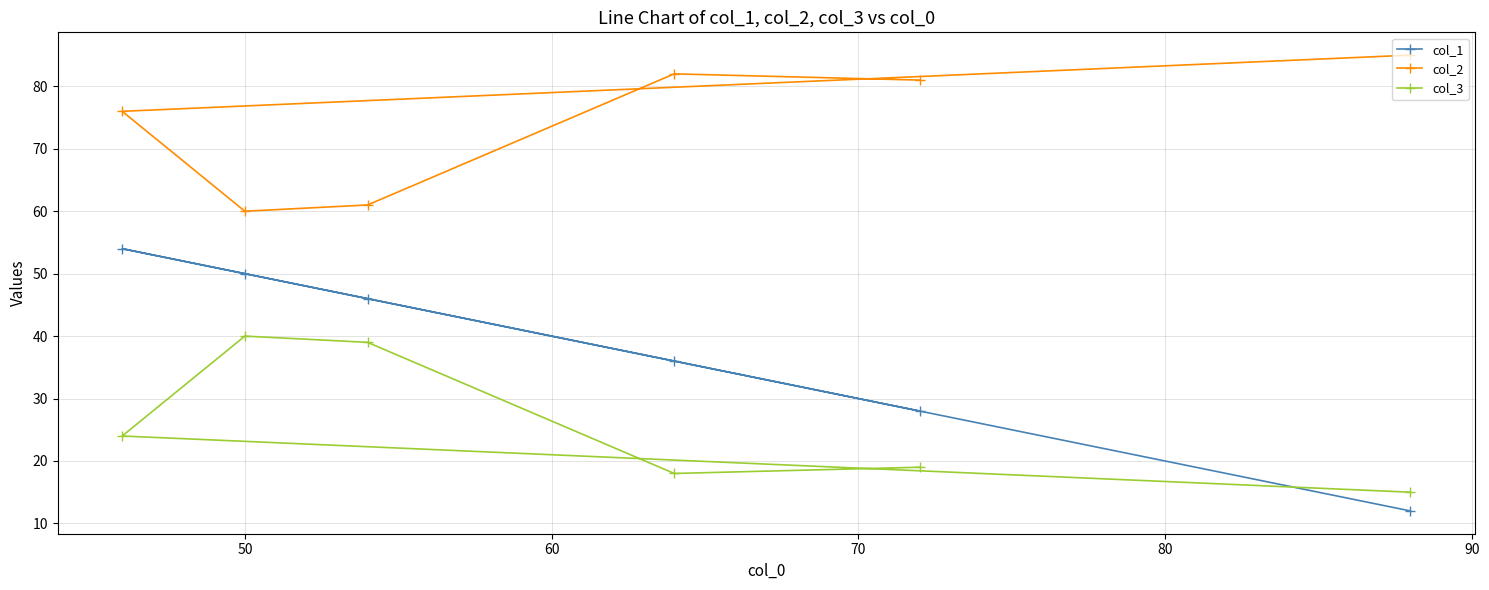

What is the maximum value for col_1?

54